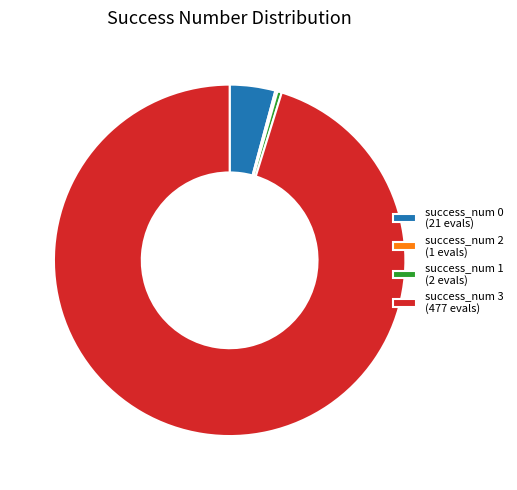

Does any single category account for the majority?

Yes